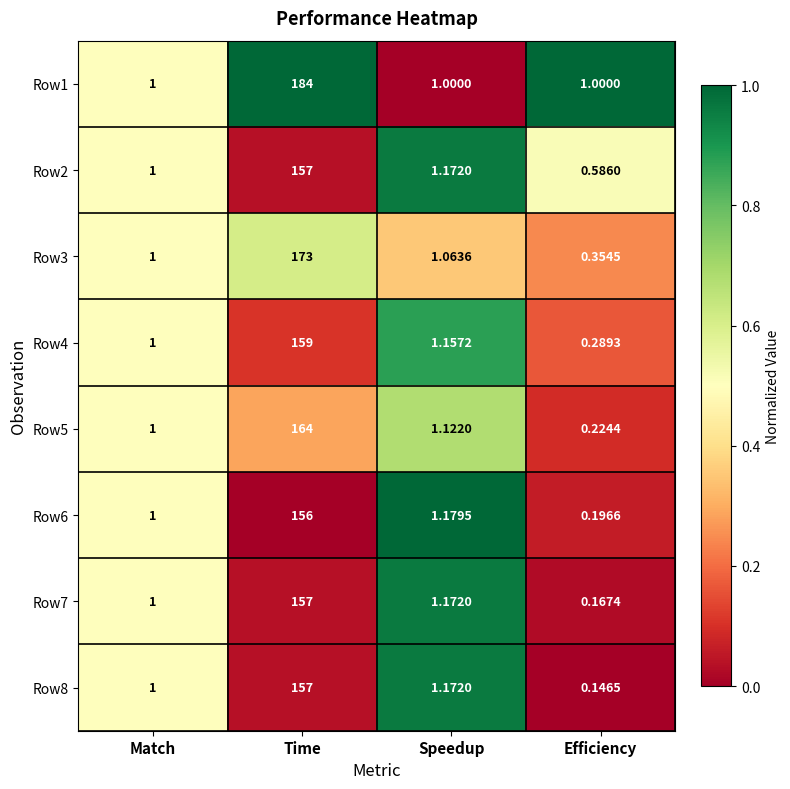

Which series changed the most between Match and Time?

Row1